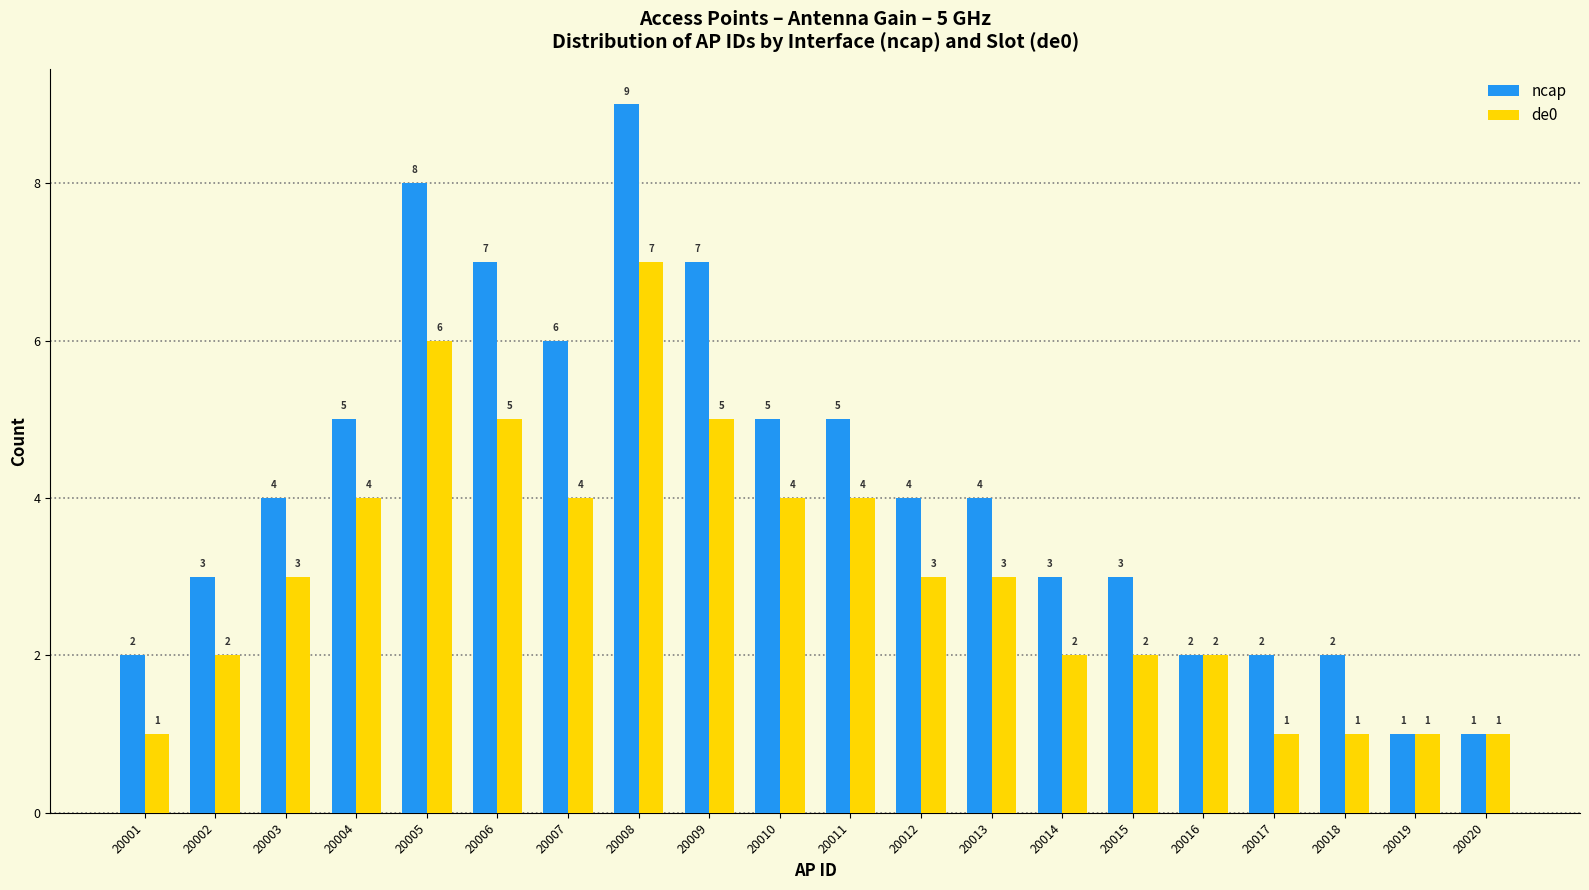

Rank the series by their average value, from highest to lowest.

ncap, de0